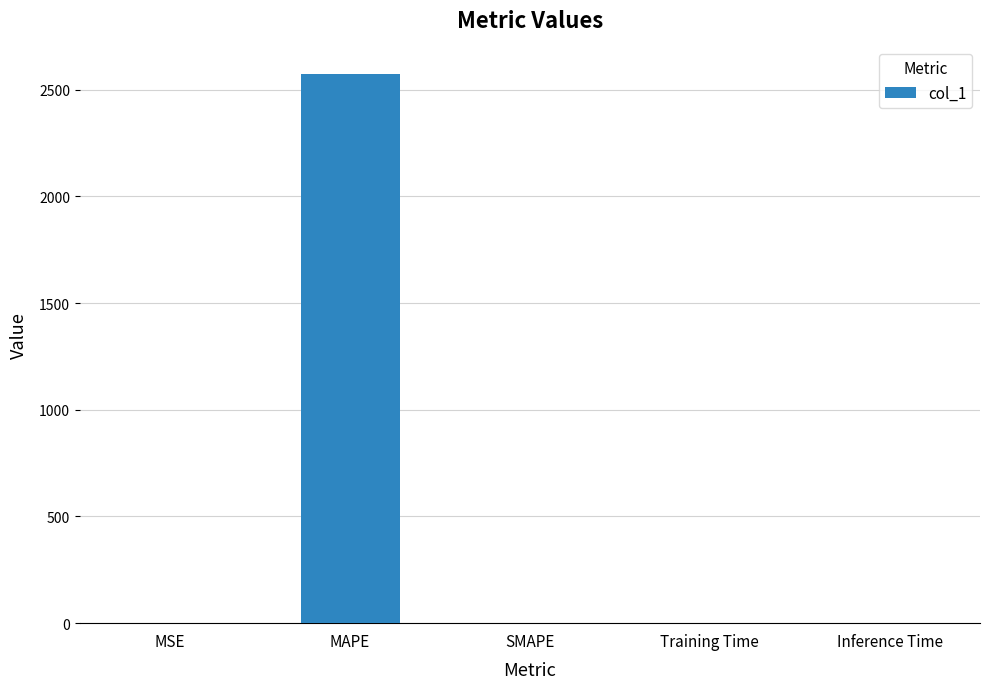

How many data points does each series have?

5